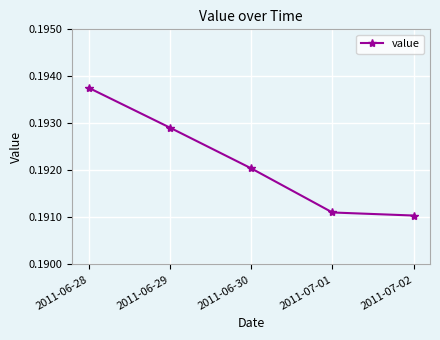

What is the label of the 3rd point from the right?

2011-06-30